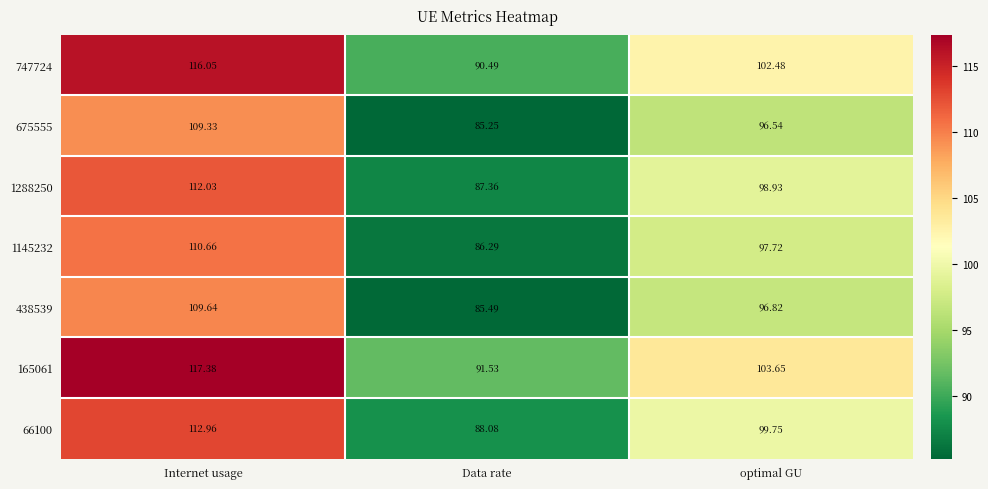

List the series in order of their peak value, lowest first.

675555, 438539, 1145232, 1288250, 66100, 747724, 165061